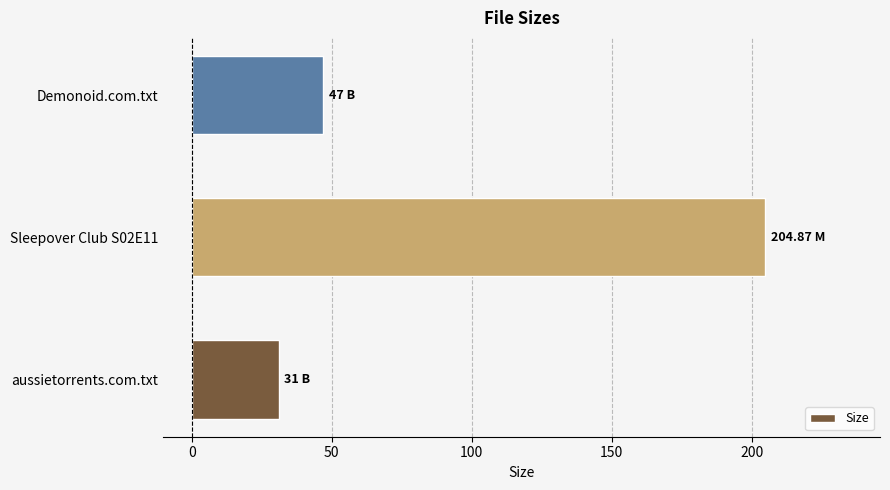

How many data points does each series have?

3